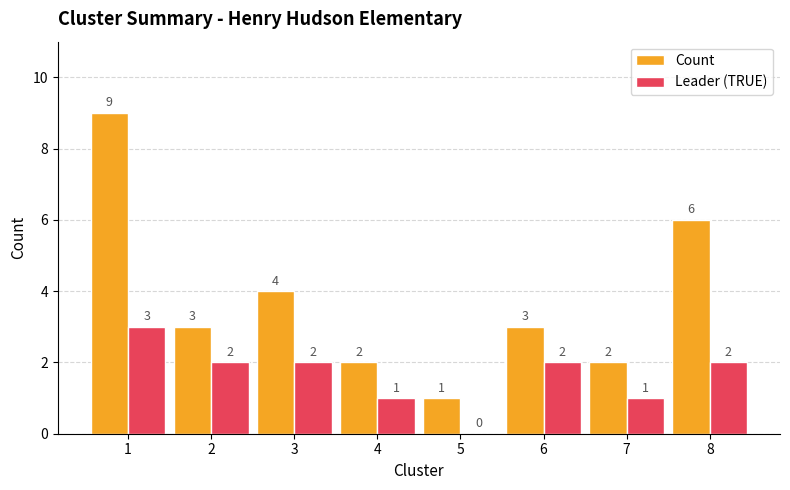

What is the maximum value for Leader (TRUE)?

3